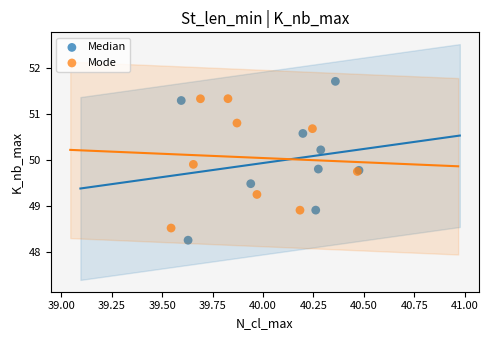

Which series reaches the maximum Y coordinate?

Median